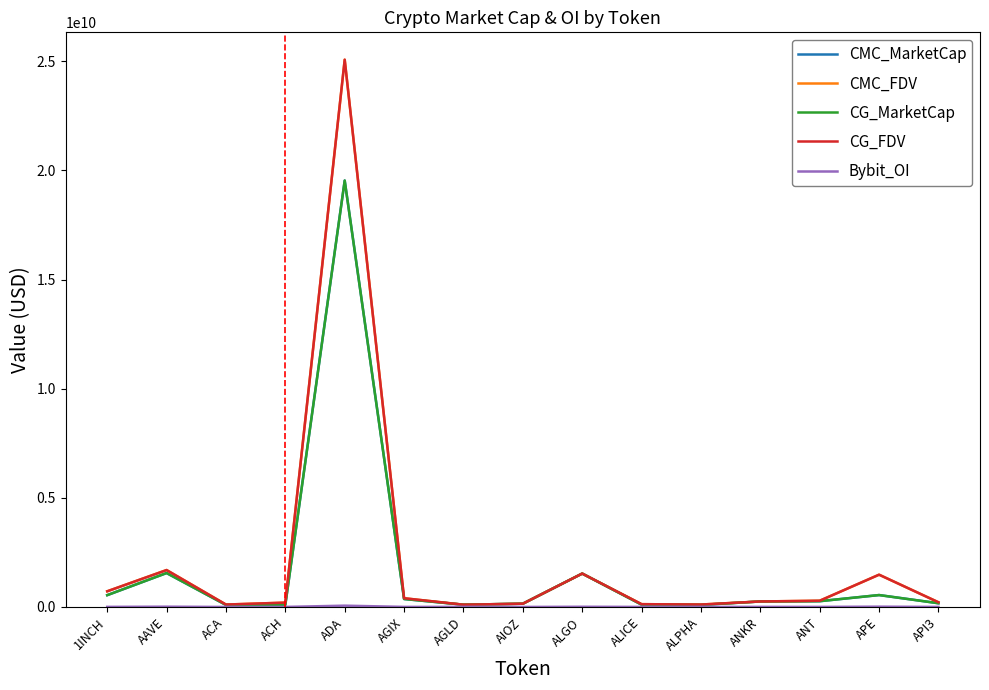

The value of CMC_MarketCap at AIOZ is 148495575. True or false?

True